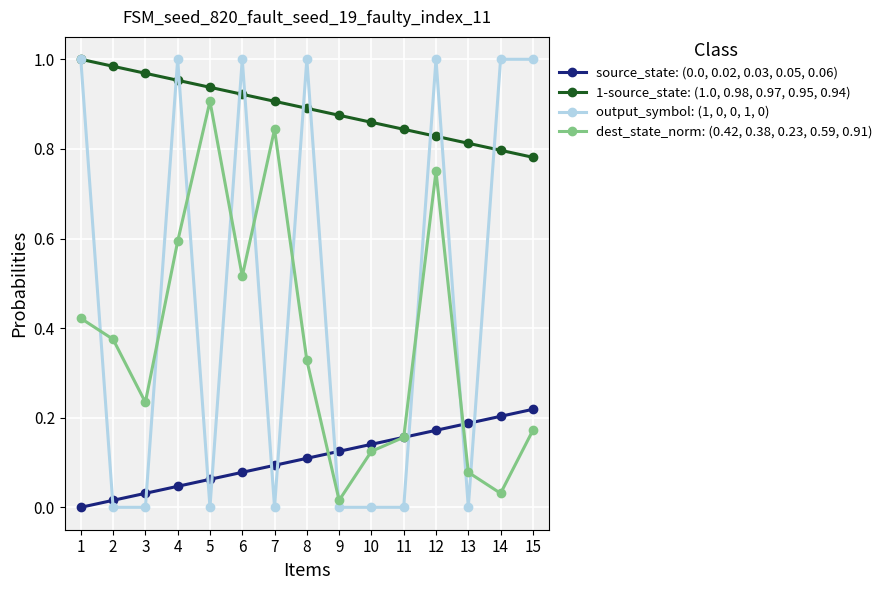

At which category is the sum across all series the highest?

12